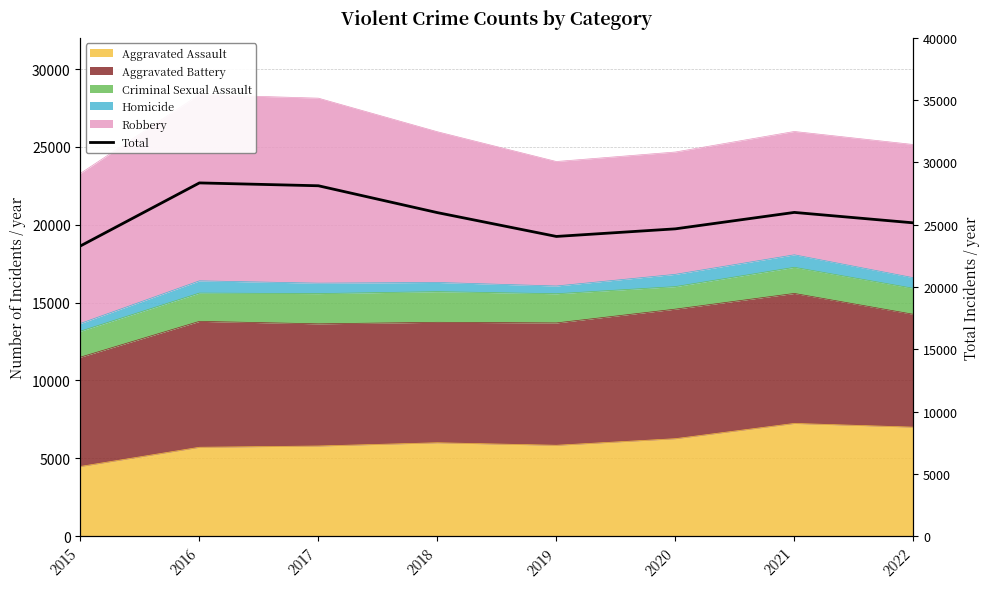

True or false: the data has more than 1 interior local peaks.

True